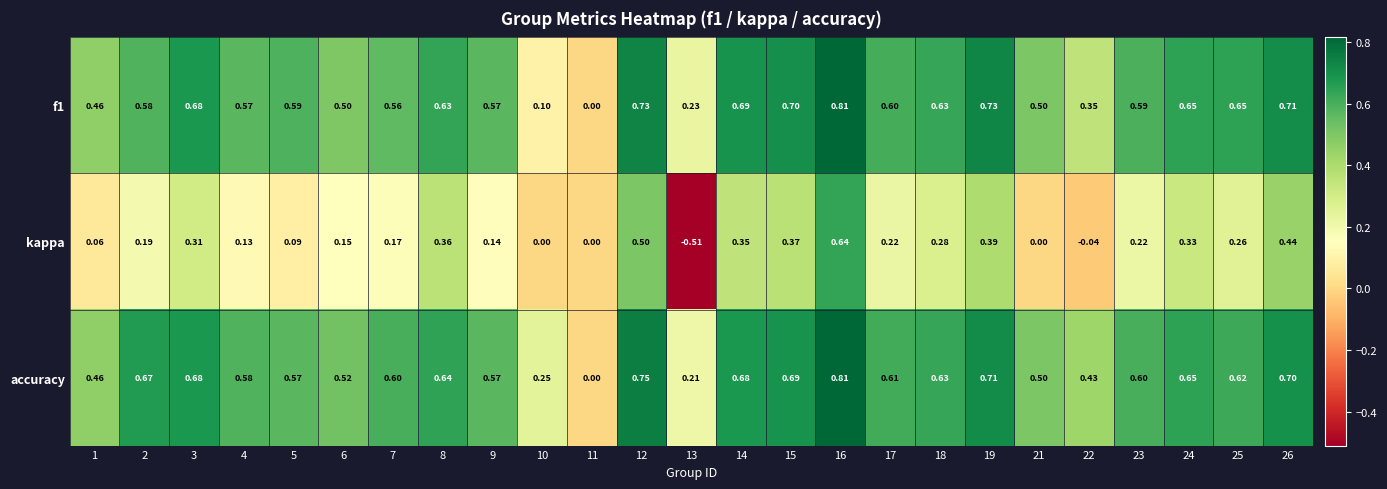

Rank the series at 2 from highest to lowest value.

accuracy, f1, kappa